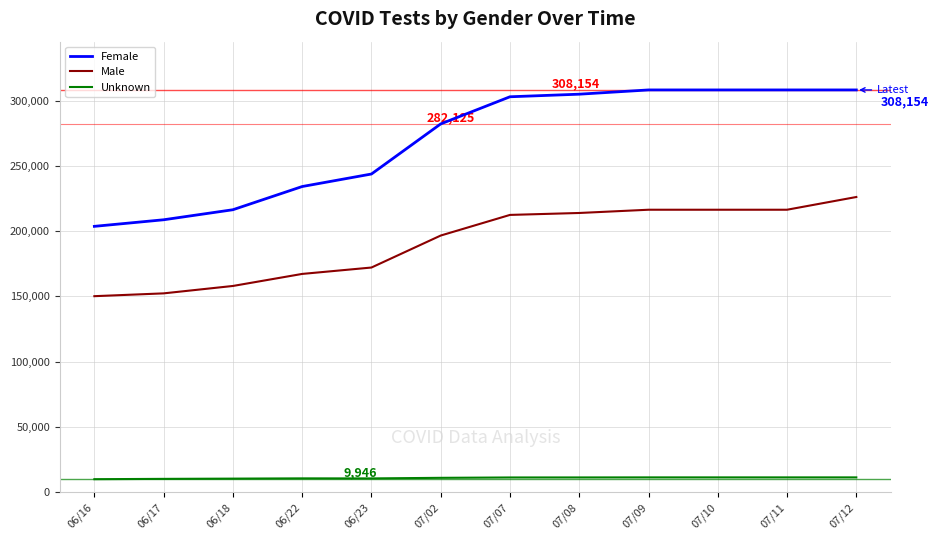

What is the total value across all series at 06/18?

384722